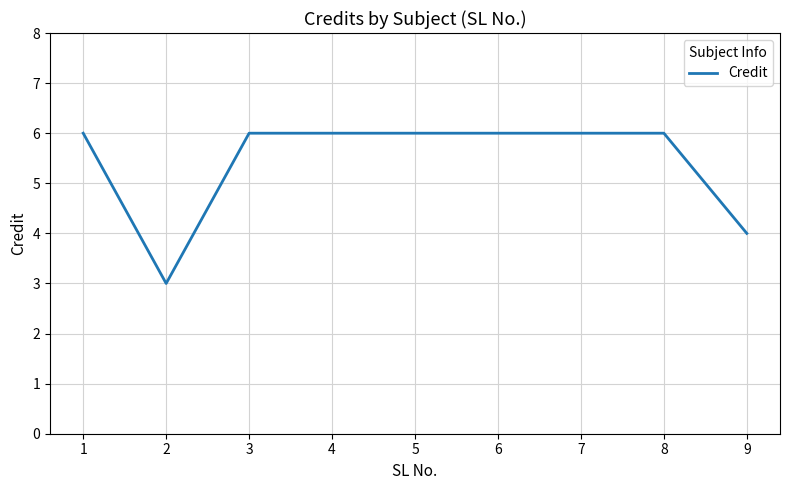

What is the approximate value at 1?

6